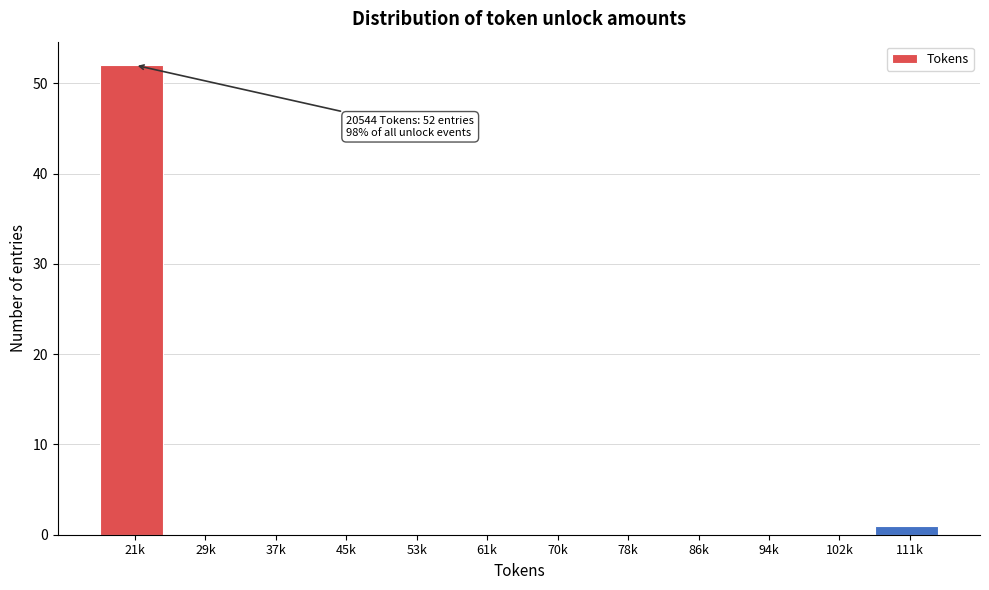

Reading left to right, what are all the values shown in this chart?

21k=52	29k=0	37k=0	45k=0	53k=0	61k=0	70k=0	78k=0	86k=0	94k=0	102k=0	111k=1